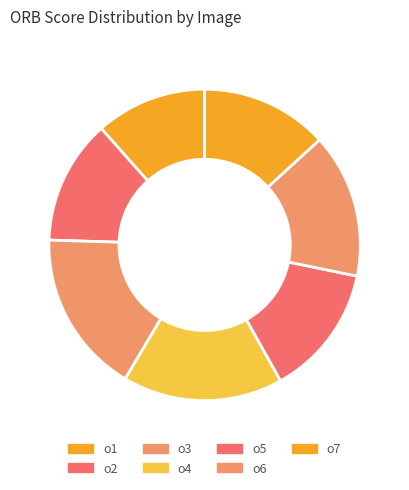

To the nearest percent, what is the average slice percentage?

14%